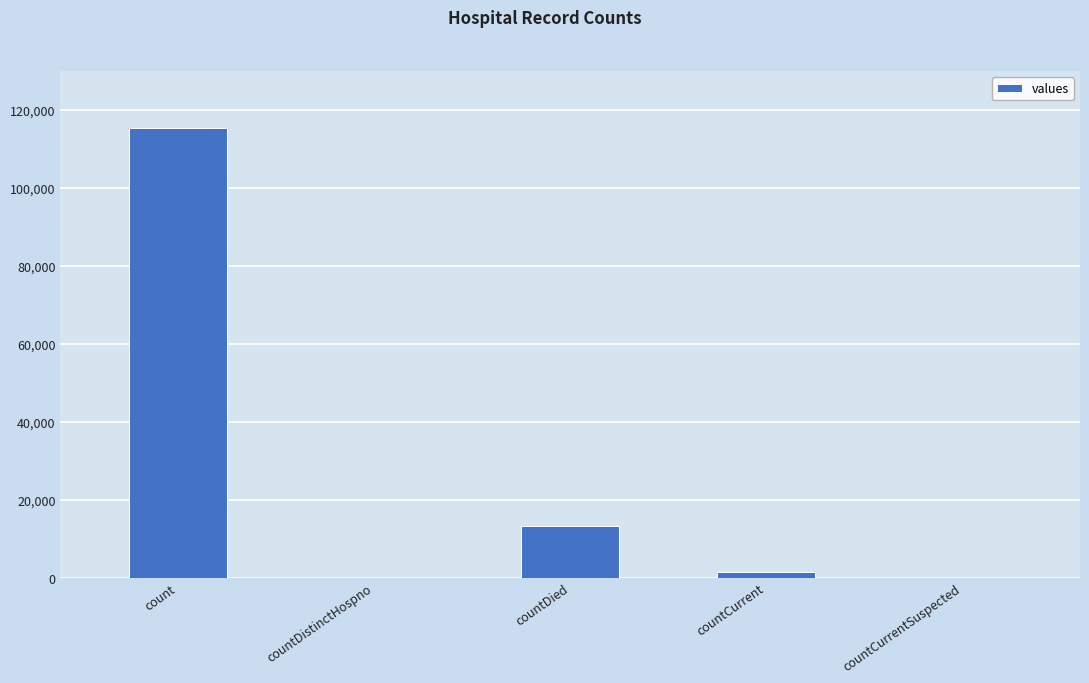

Are the bars horizontal?

No